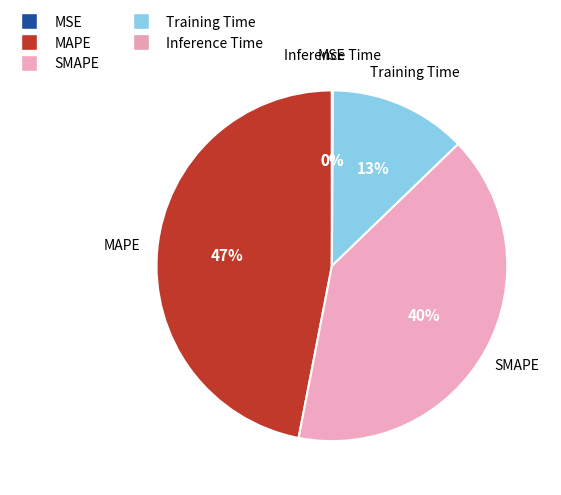

Count the number of slices in the pie.

5